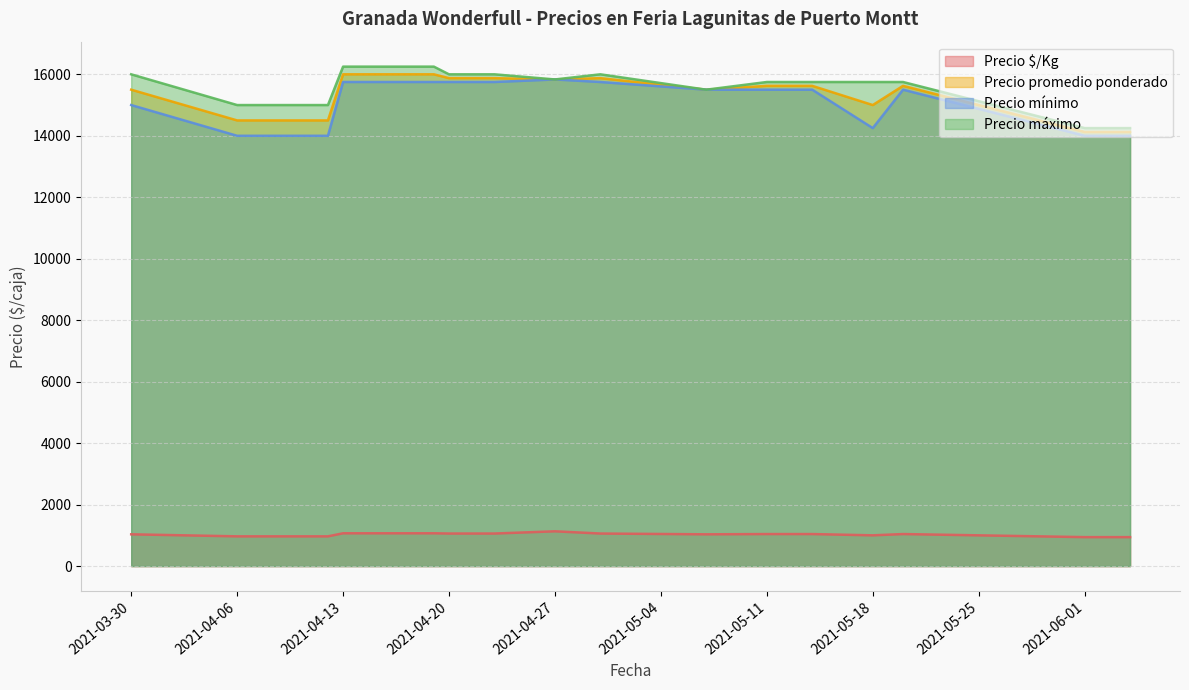

What is the total value across all series at 2021-04-27?

48631.0